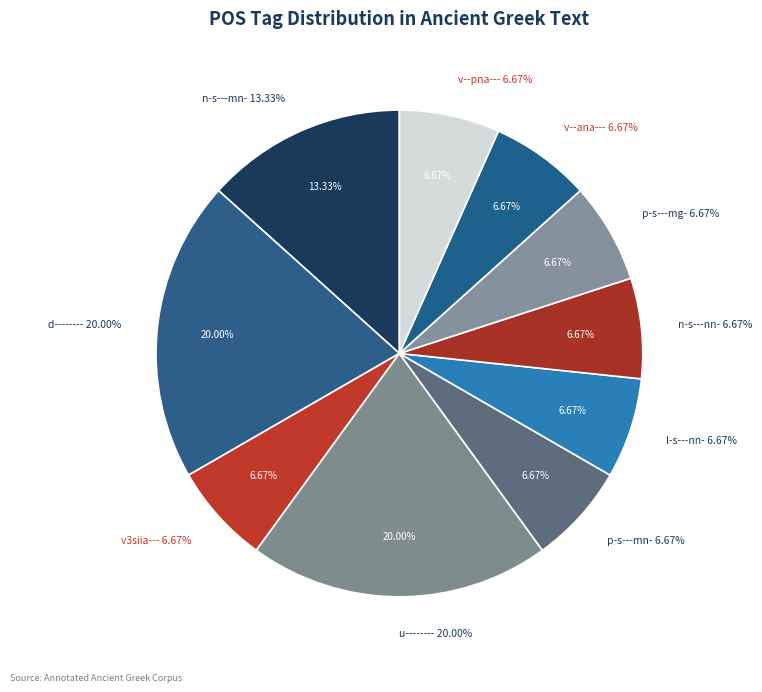

Rank the categories by value from highest to lowest.

d--------, u--------, n-s---mn-, v3siia---, p-s---mn-, l-s---nn-, n-s---nn-, p-s---mg-, v--ana---, v--pna---